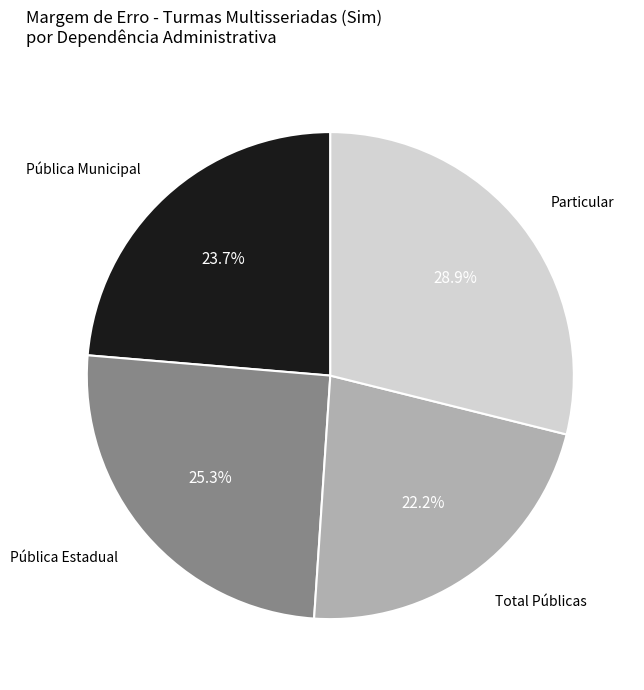

Is there a majority slice in this chart?

No